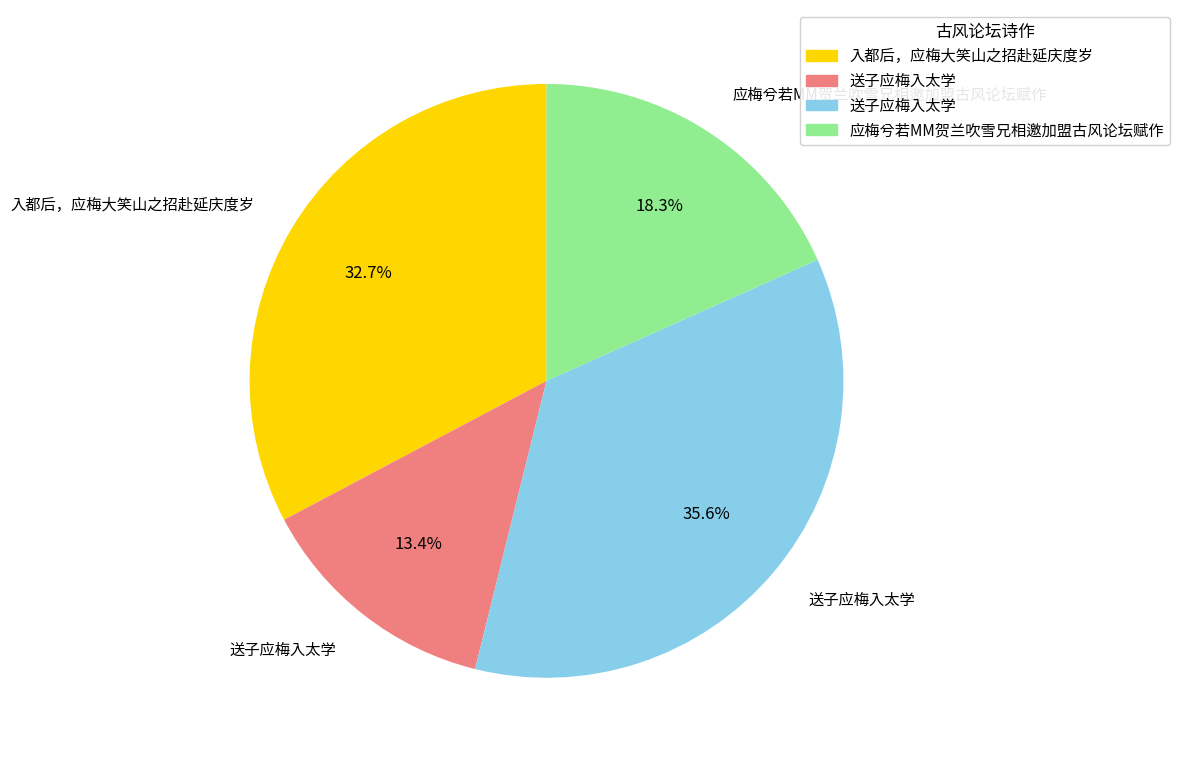

Is there any slice that represents more than half of the pie?

No